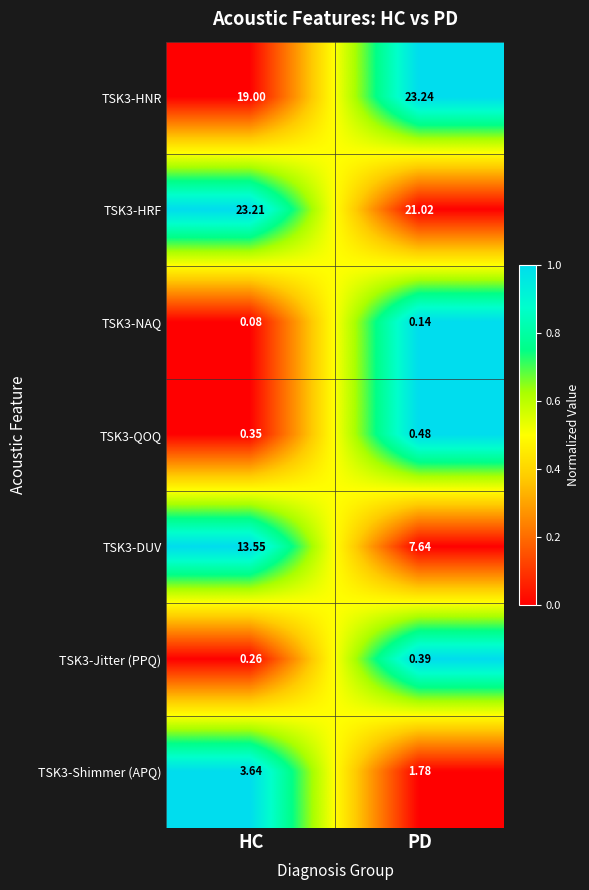

How many data points does each series have?

2